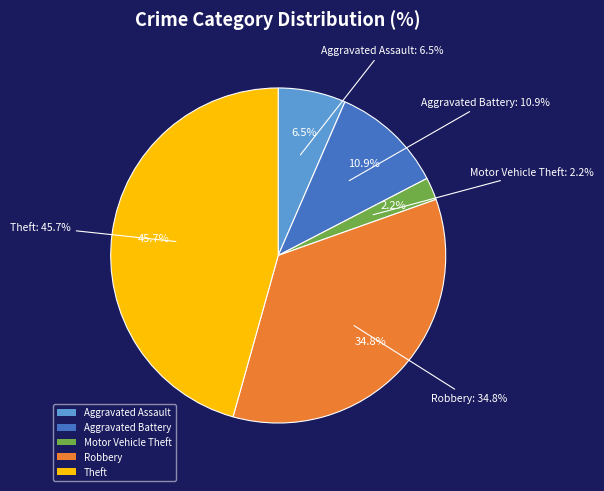

To the nearest percent, what percentage of the pie is Aggravated Assault?

7%